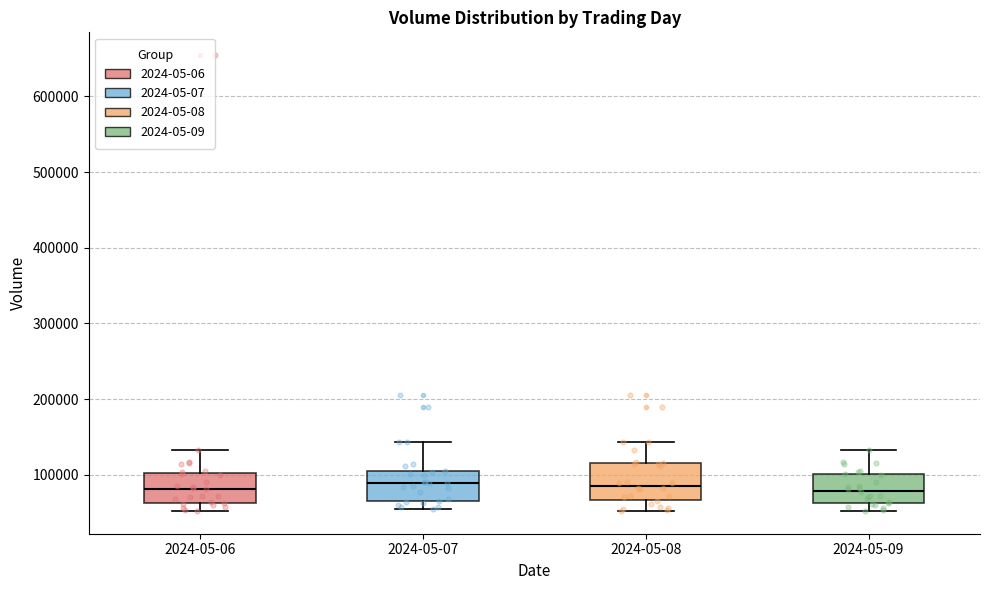

Reading left to right, transcribe this box plot: for each box, give where its median line is, the range the box spans, and where its two whiskers end, as read against the y-axis. The values are not printed on the chart, so give them approximately, as read against the axis.

2024-05-06: median 80000, box 60000 to 100000, whiskers 50000 to 130000
2024-05-07: median 90000, box 70000 to 100000, whiskers 50000 to 140000
2024-05-08: median 90000, box 70000 to 120000, whiskers 50000 to 140000
2024-05-09: median 80000, box 60000 to 100000, whiskers 50000 to 130000